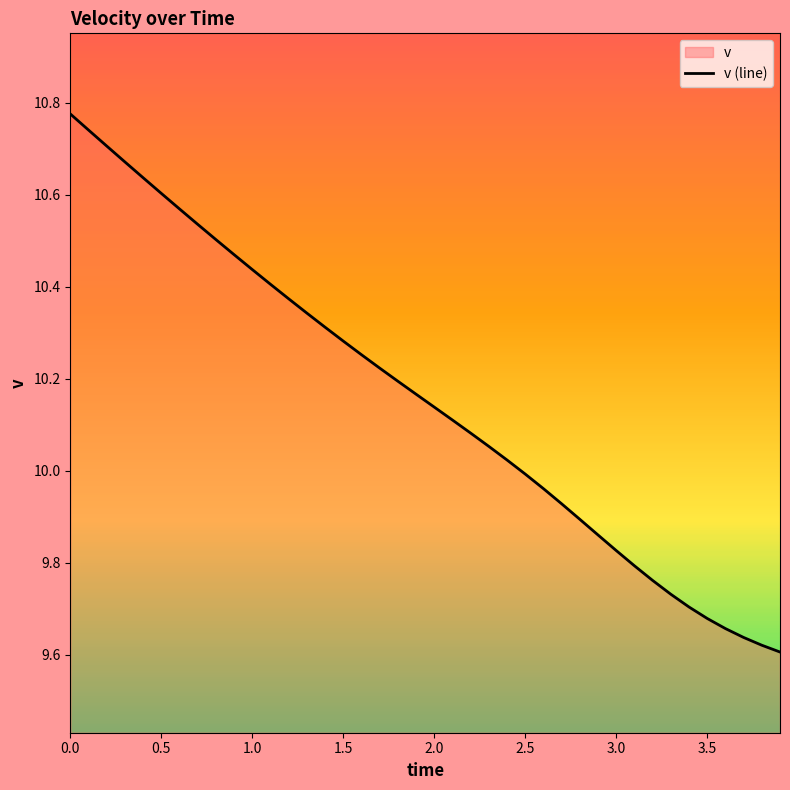

Is it true that the value at 2.5 is 5.2?

False